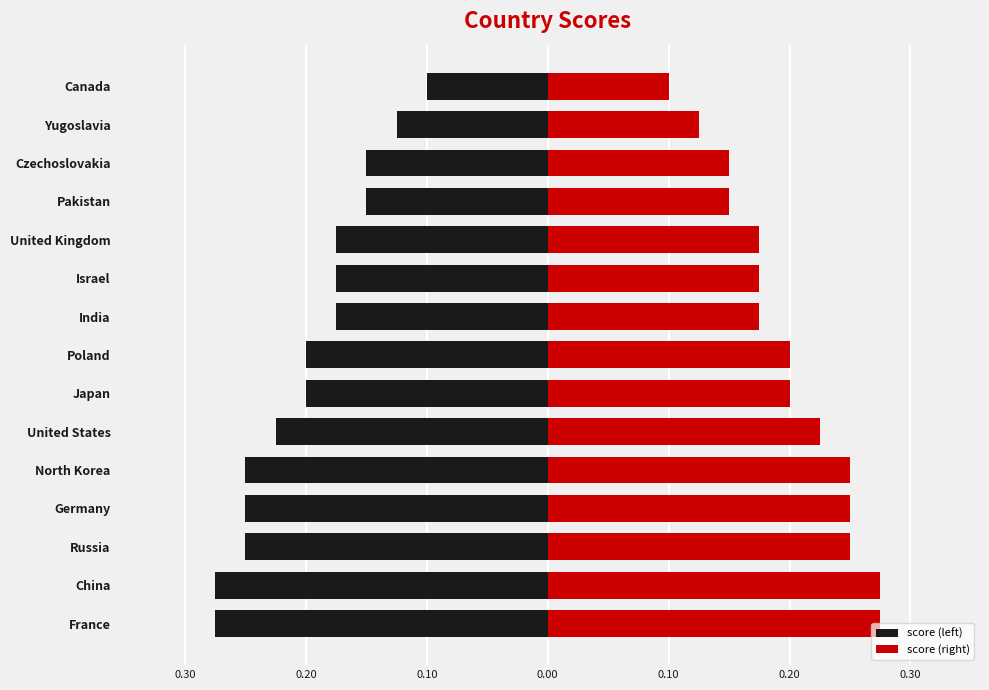

What is the average value of the score (right) series?

0.2